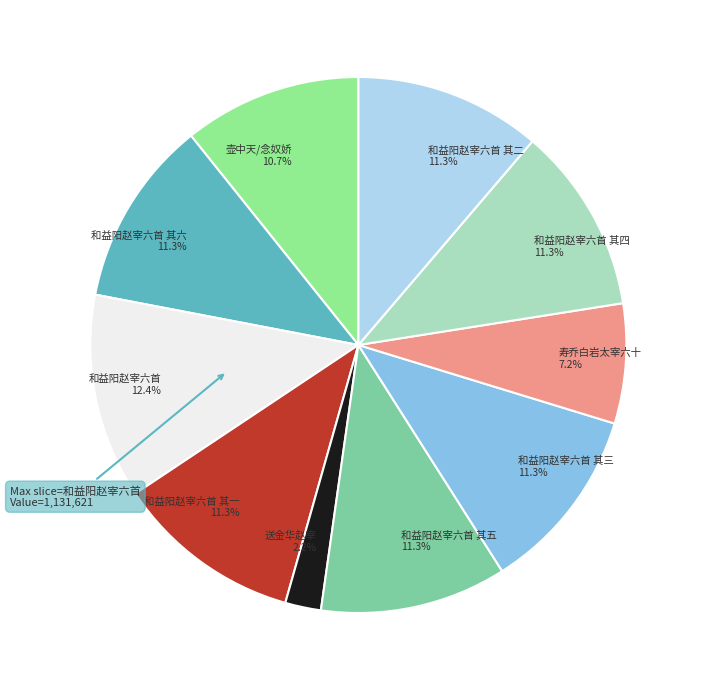

Is 和益阳赵宰六首 其六 11.3% the majority of the pie?

No